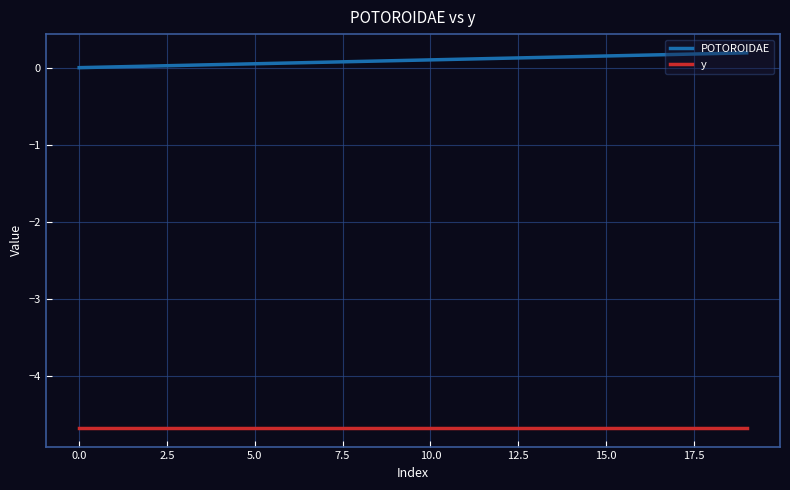

True or false: POTOROIDAE and y intersect in this chart.

False